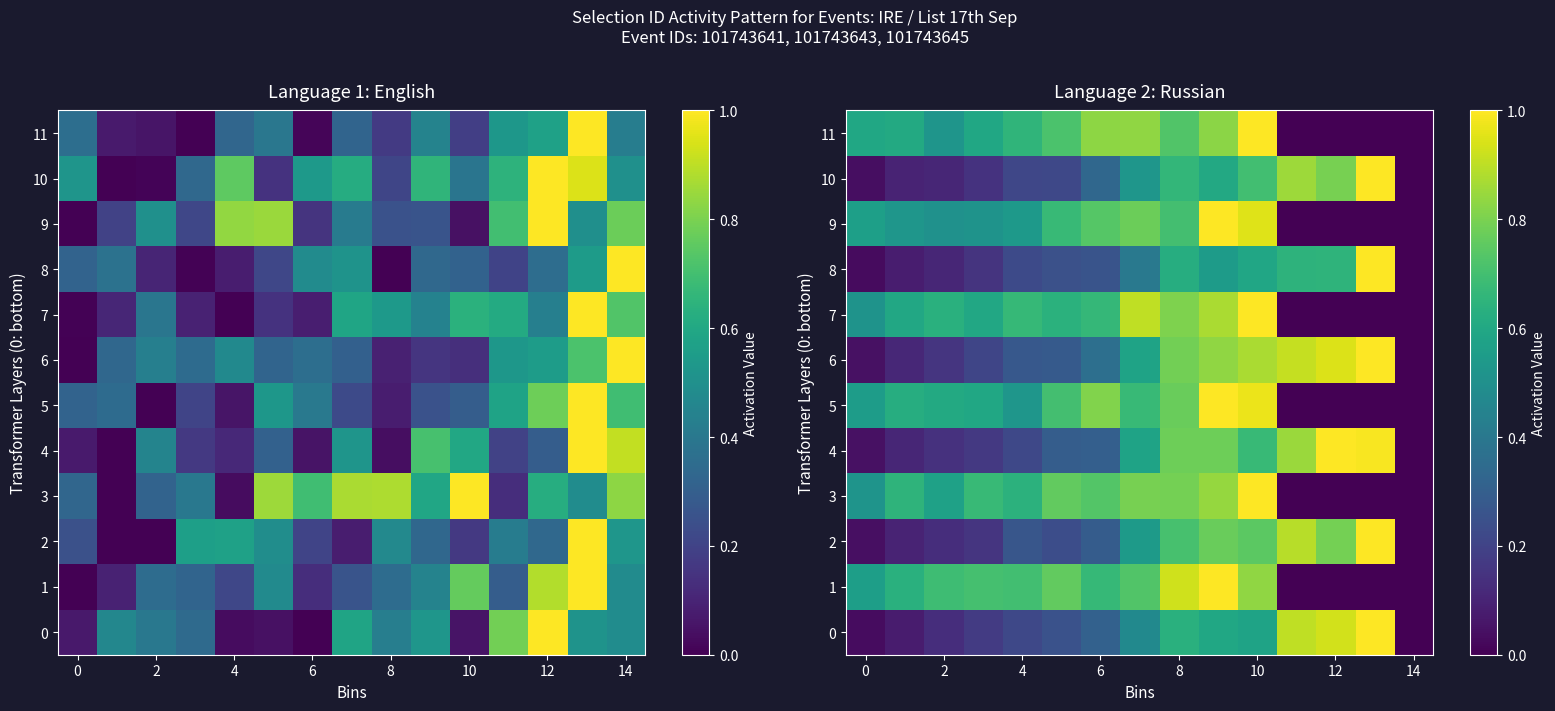

Is it true that 2 equals 0.7 at 10?

True